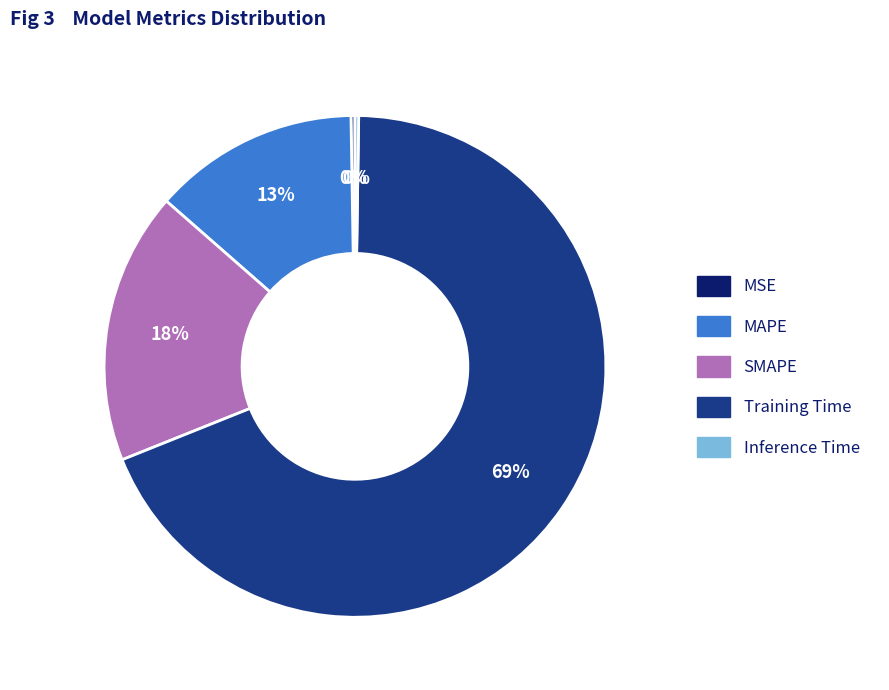

Between MAPE and Training Time, which is larger?

Training Time